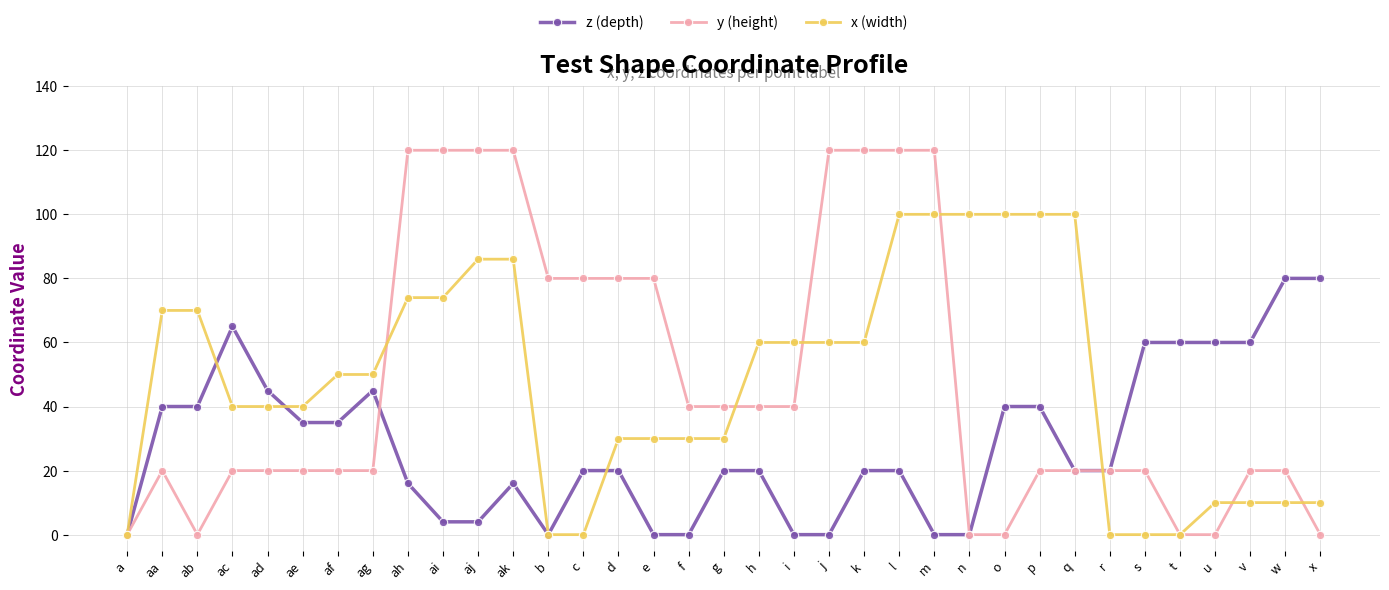

What is the maximum value for x (width)?

100